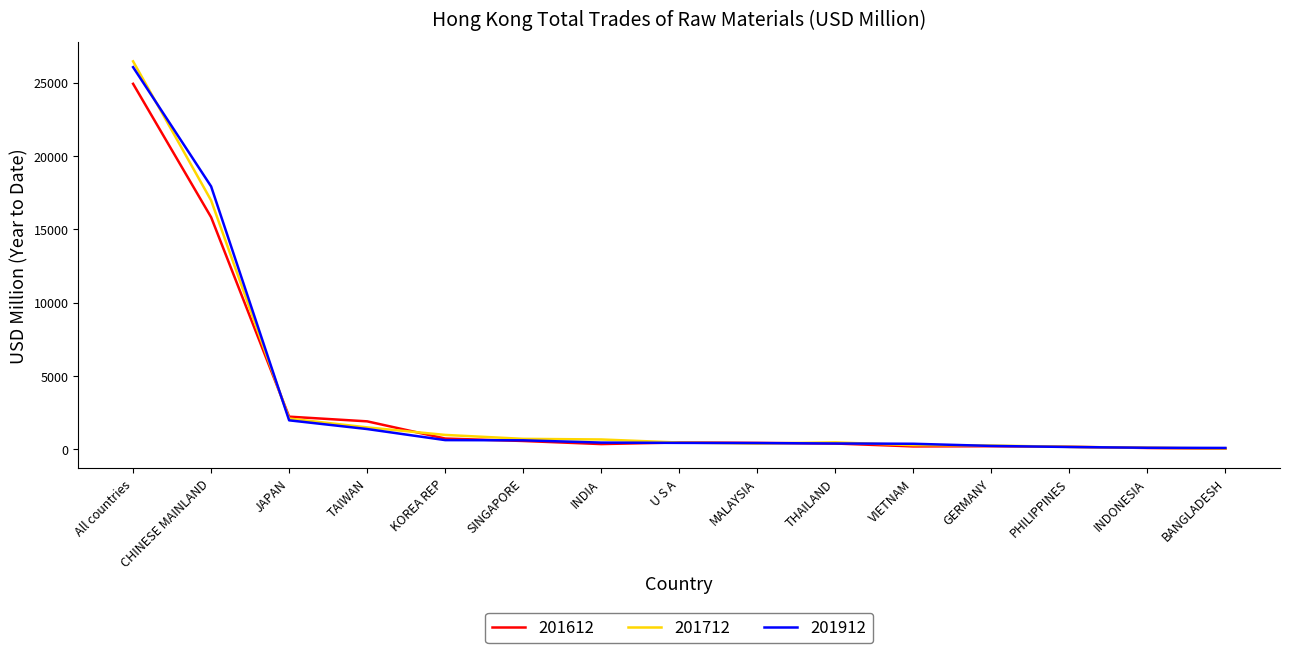

Is it true that 201712 equals 1491.9 at TAIWAN?

True